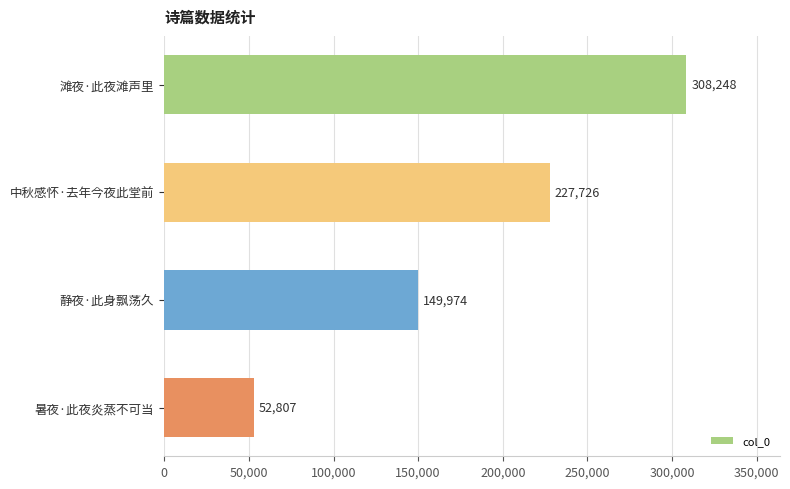

Reading bottom to top, transcribe all the data shown in this chart.

暑夜·此夜炎蒸不可当=52807	静夜·此身飘荡久=149974	中秋感怀·去年今夜此堂前=227726	滩夜·此夜滩声里=308248